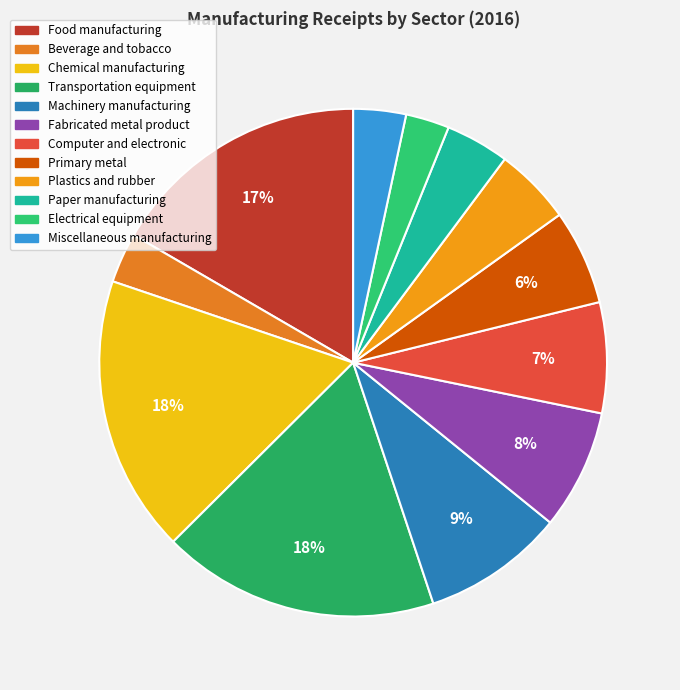

What percentage is the Transportation equipment slice, to the nearest percent?

18%